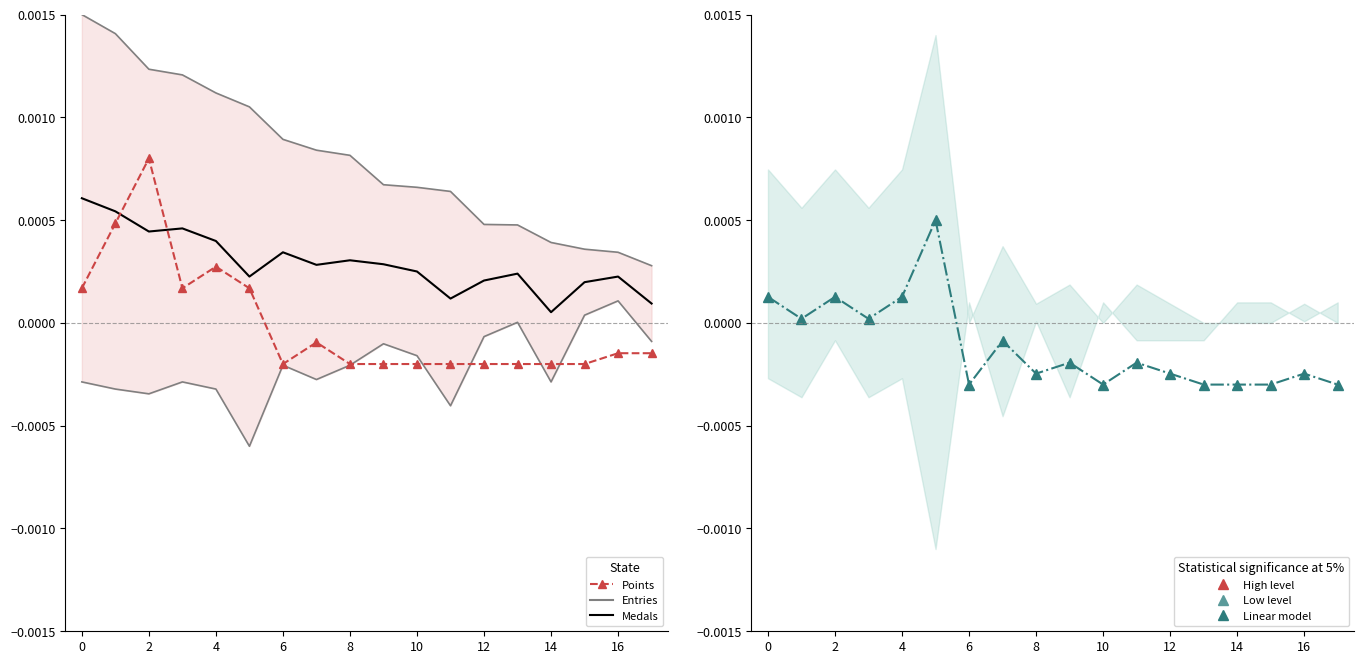

Count the number of data series in this chart.

4